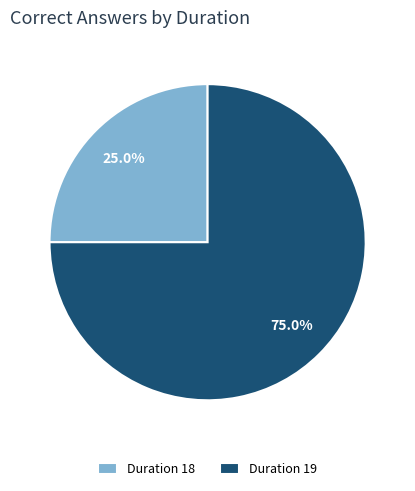

What is the ratio of the value at Duration 19 to the value at Duration 18?

3.0